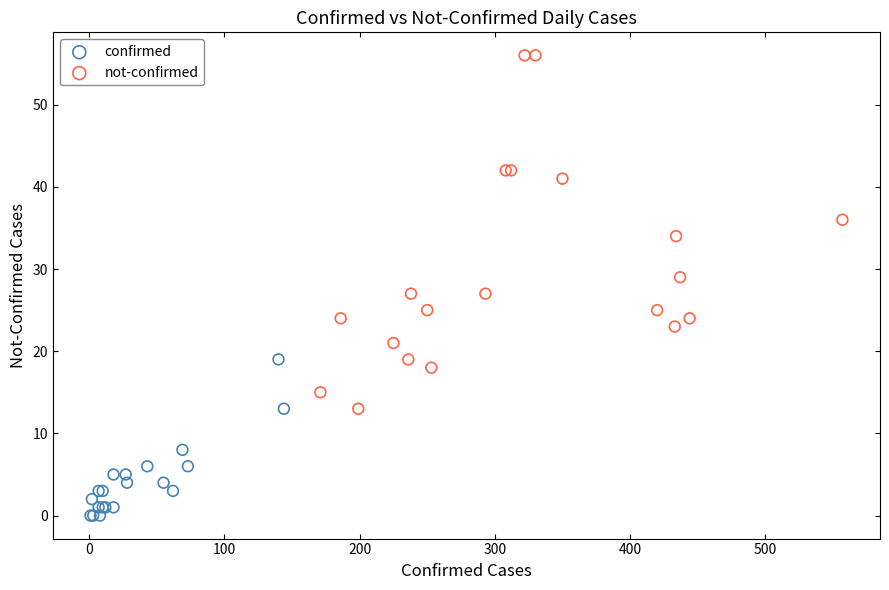

Which series has the widest spread of Y values?

not-confirmed